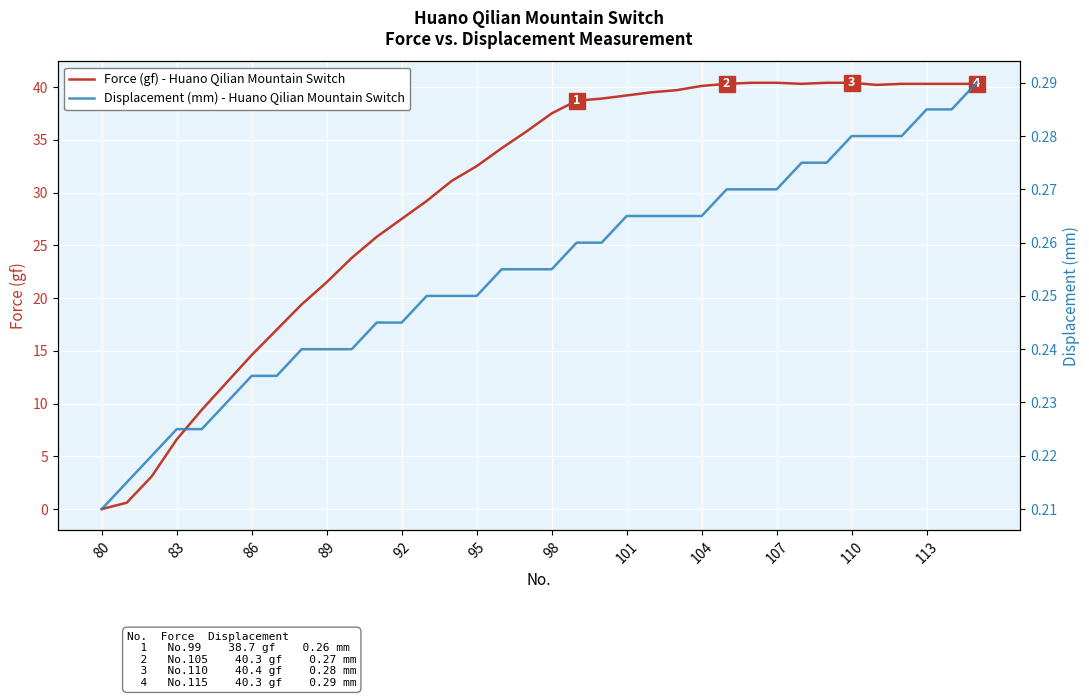

After their last crossing, which series has the higher values: Force (gf) - Huano Qilian Mountain Switch or Displacement (mm) - Huano Qilian Mountain Switch?

Force (gf) - Huano Qilian Mountain Switch